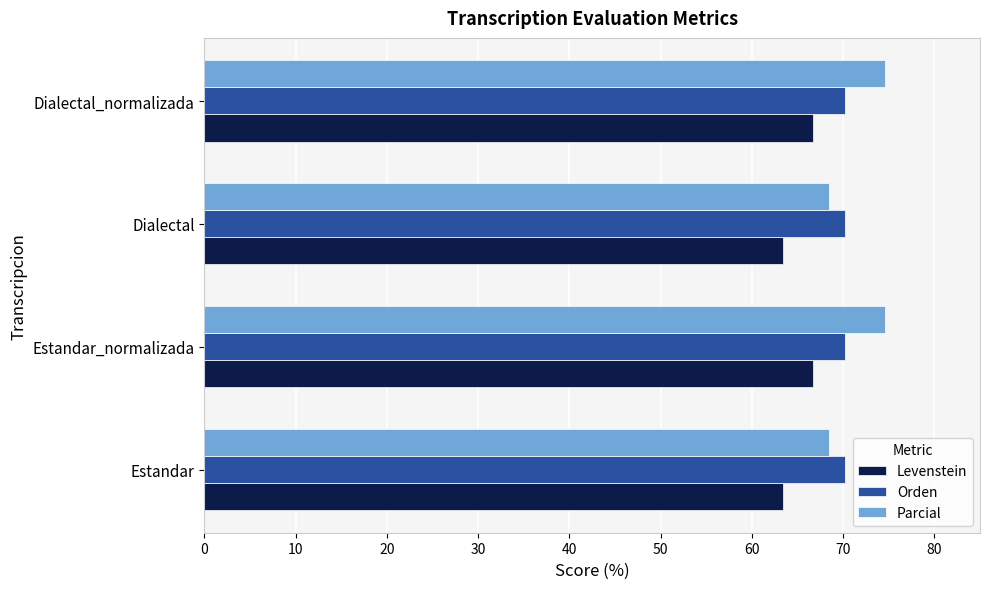

Read the Levenstein value at Estandar.

63.4